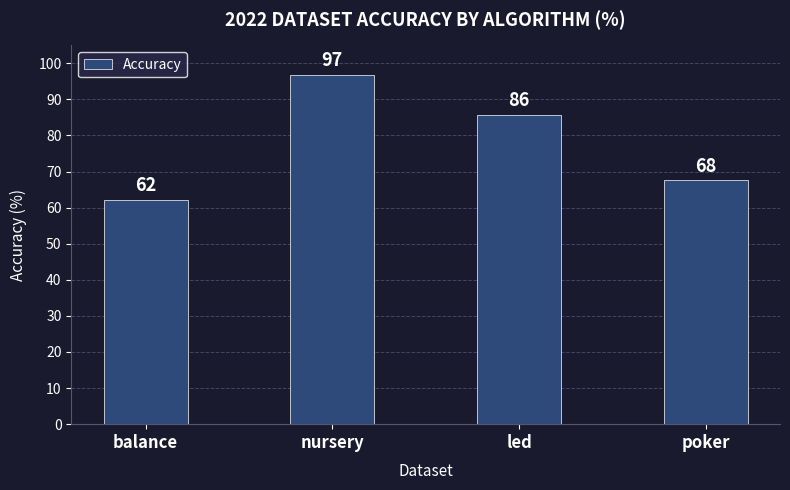

Does the chart contain stacked bars?

No